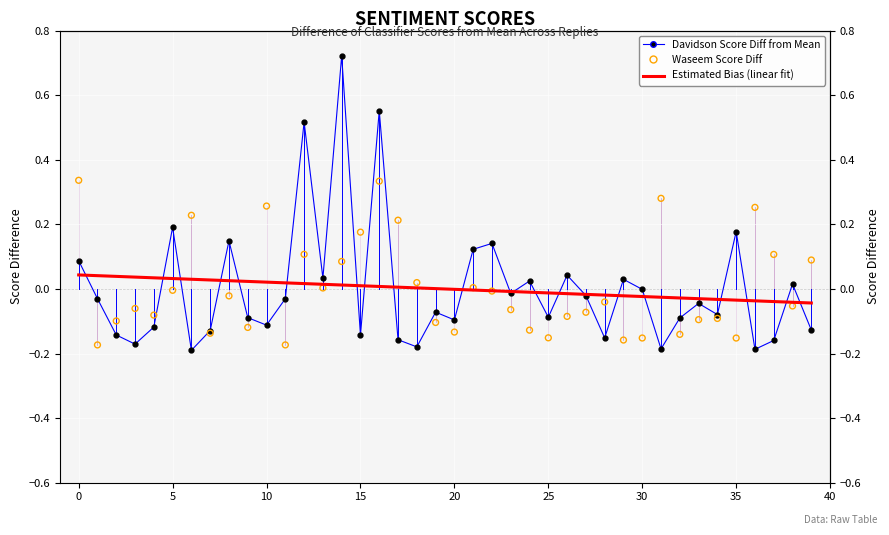

Which series contains the highest Y value?

Difference from Mean (davidson)